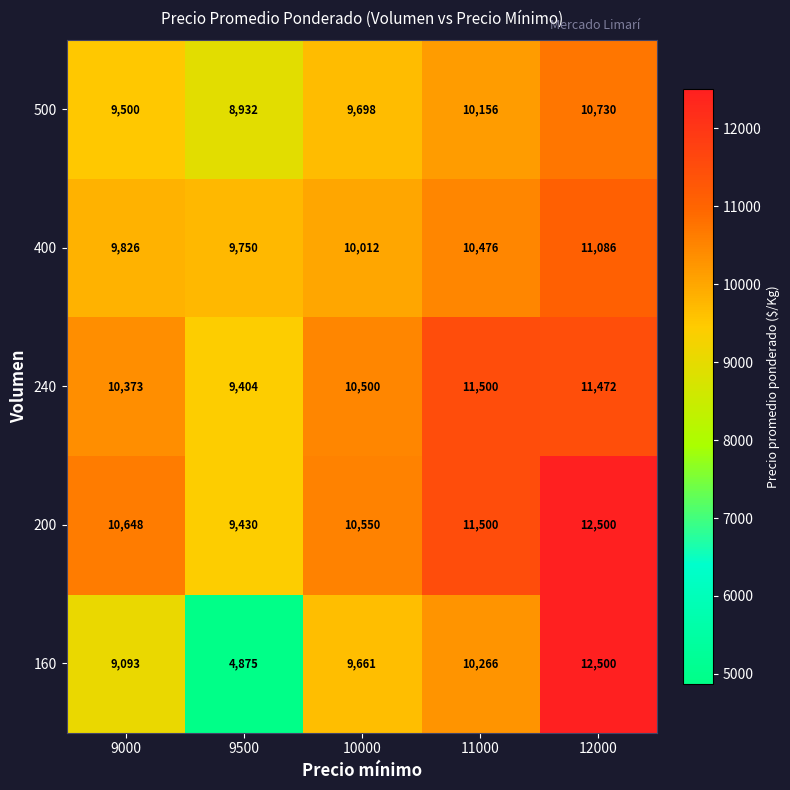

What is the average value of the 400 series?

10230